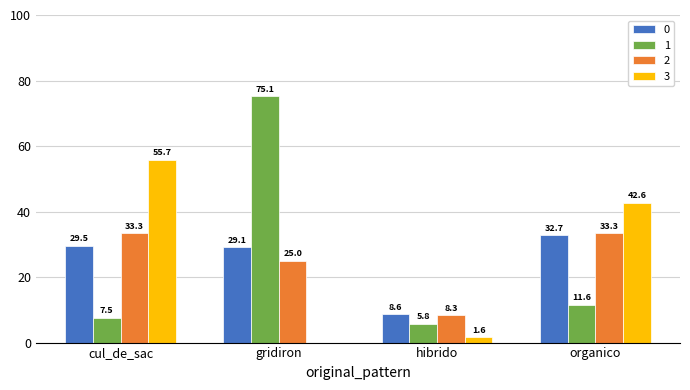

Count the number of categories in the chart.

4